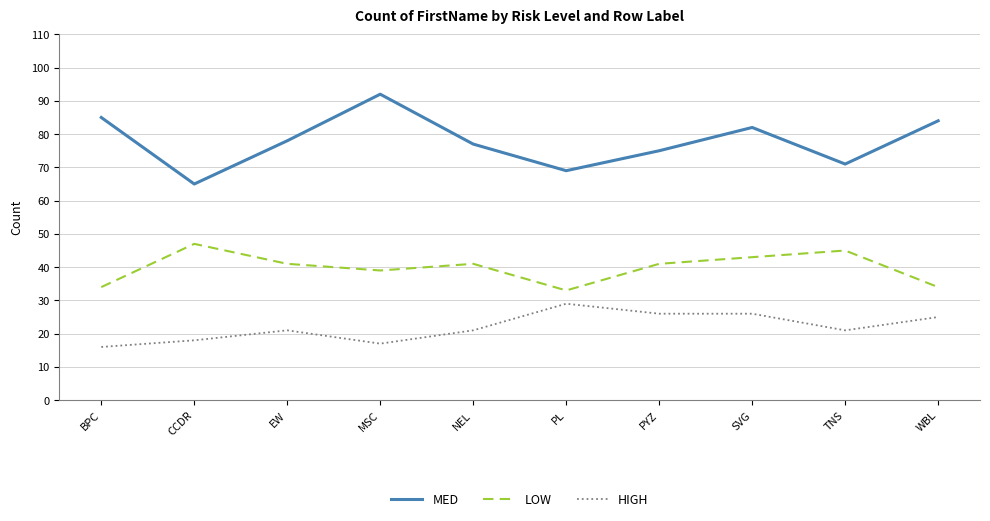

At how many categories does at least one series exceed 63?

10